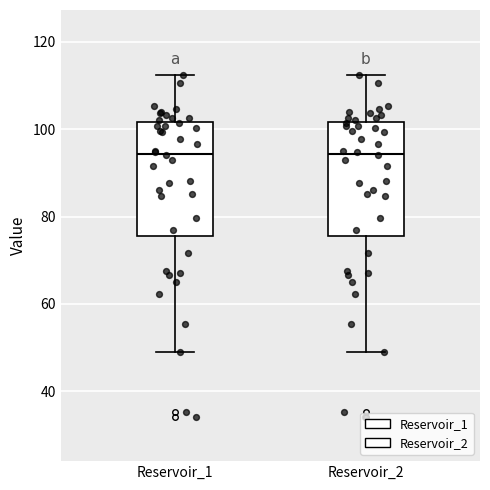

Reading left to right, read every box against the y-axis: the position of its median line, the range the box covers, and the ends of its whiskers. The values are not printed on the chart, so give them approximately, as read against the axis.

Reservoir_1: median 94, box 76 to 102, whiskers 48 to 112
Reservoir_2: median 94, box 76 to 102, whiskers 48 to 112